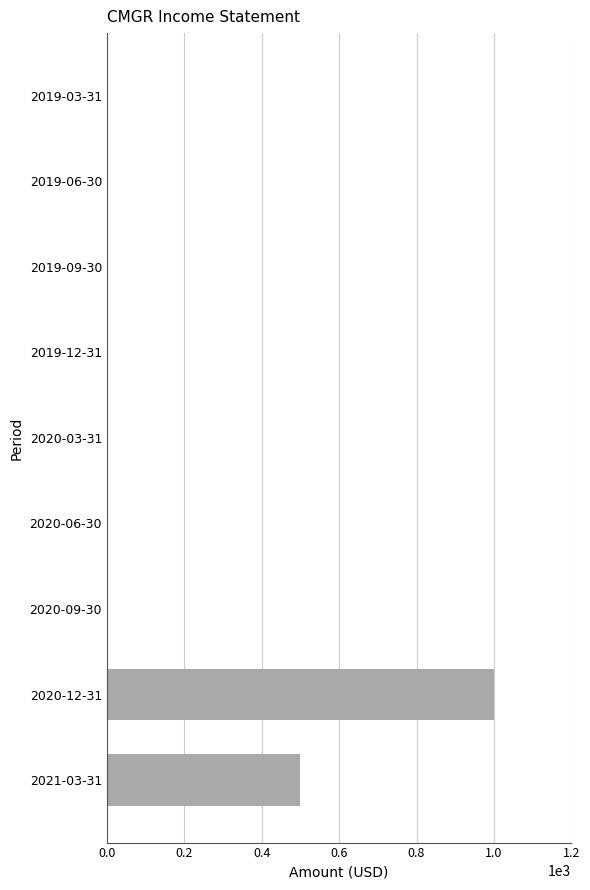

Is it true that the value at 2020-12-31 is 1305?

False